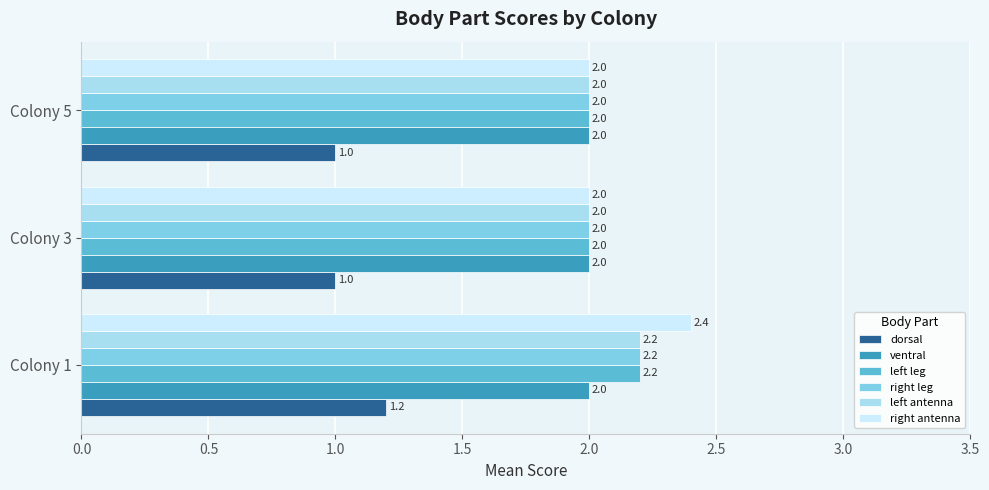

At which category does the chart reach its peak across all series?

Colony 1